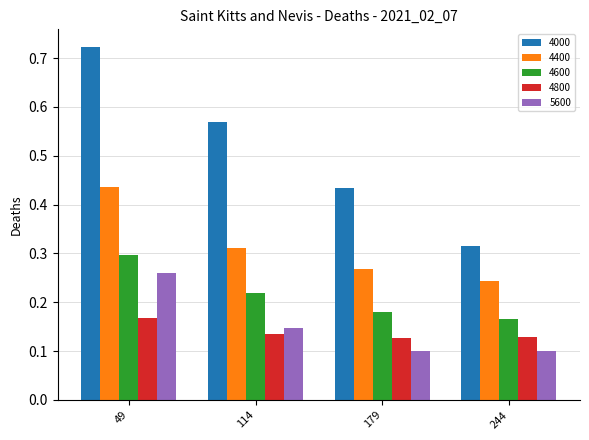

At how many categories does at least one series exceed 0?

4